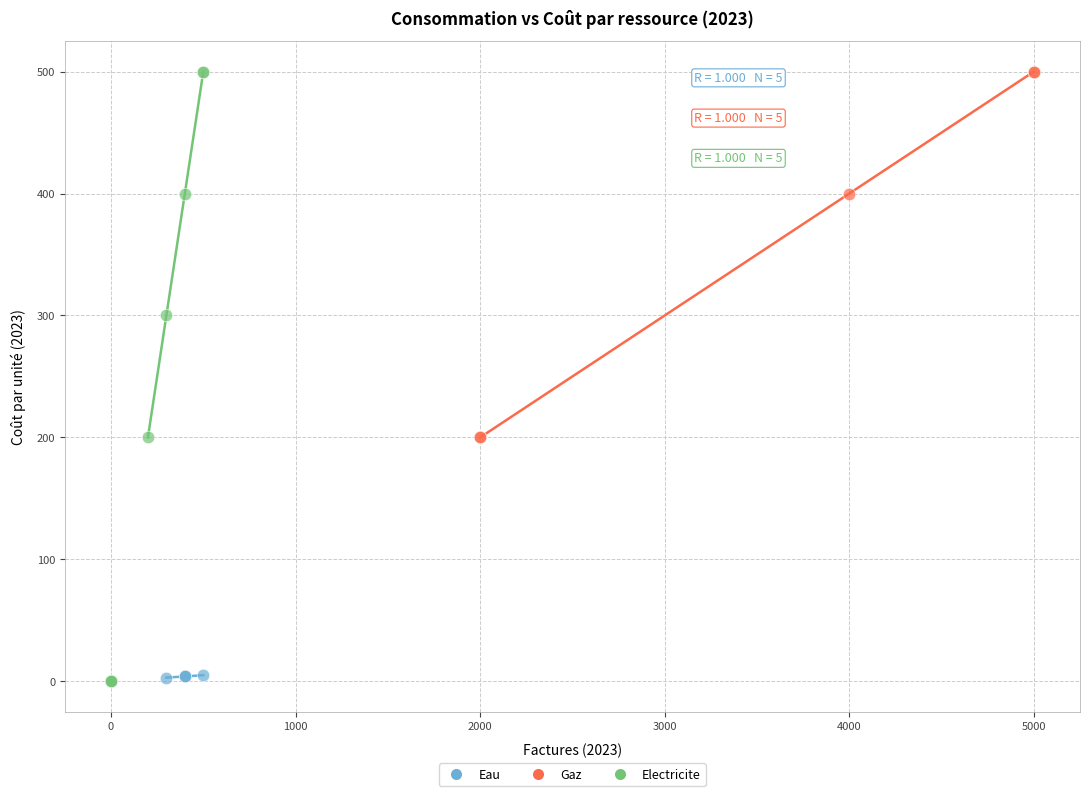

What are all the series names shown in the legend?

Eau, Gaz, Electricite